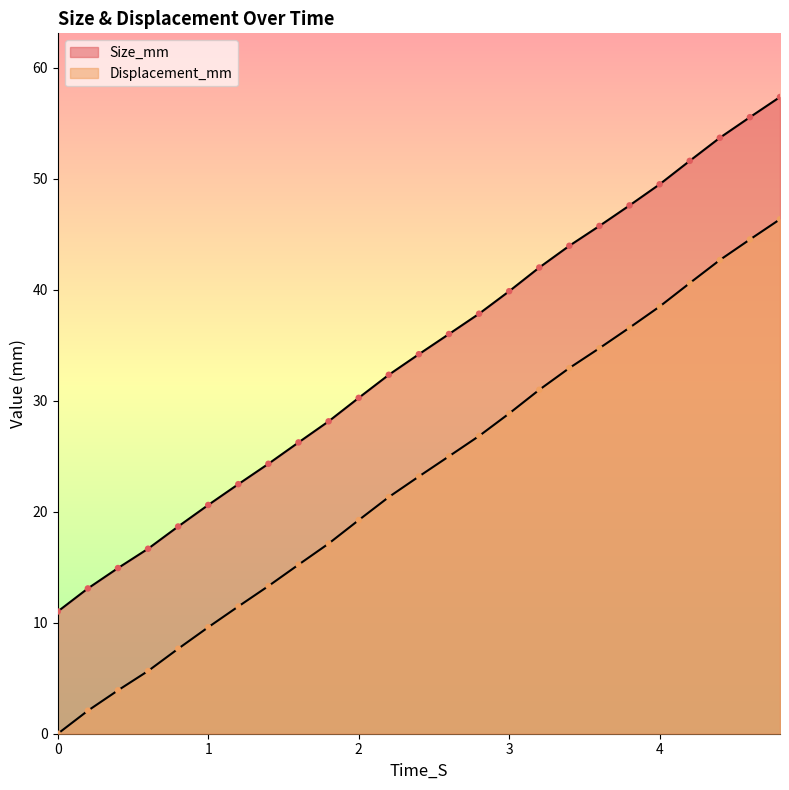

What is the total value across all series at 2.0?

49.5